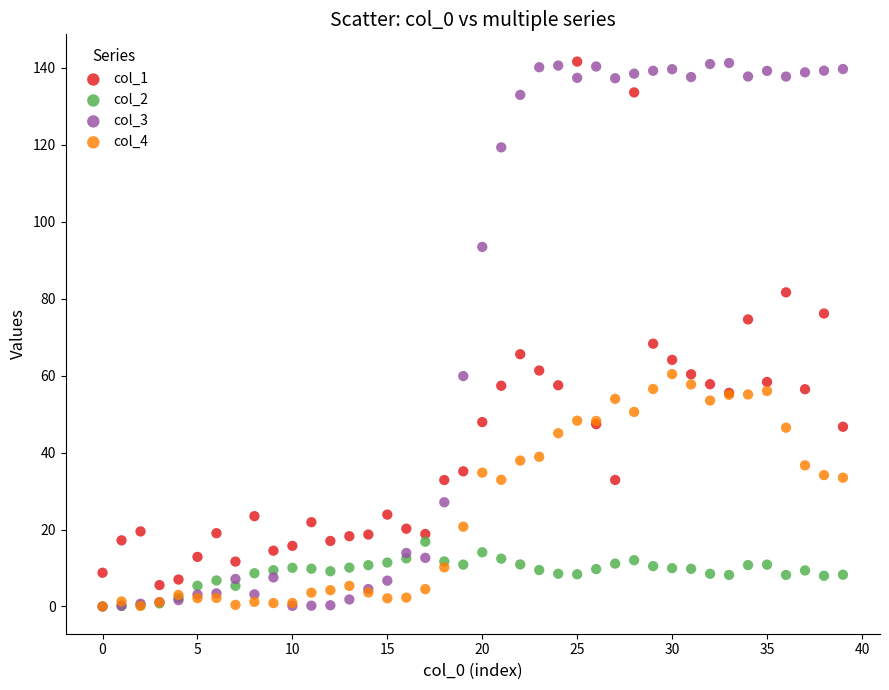

Across all series, what Y value is closest to 70?

68.3